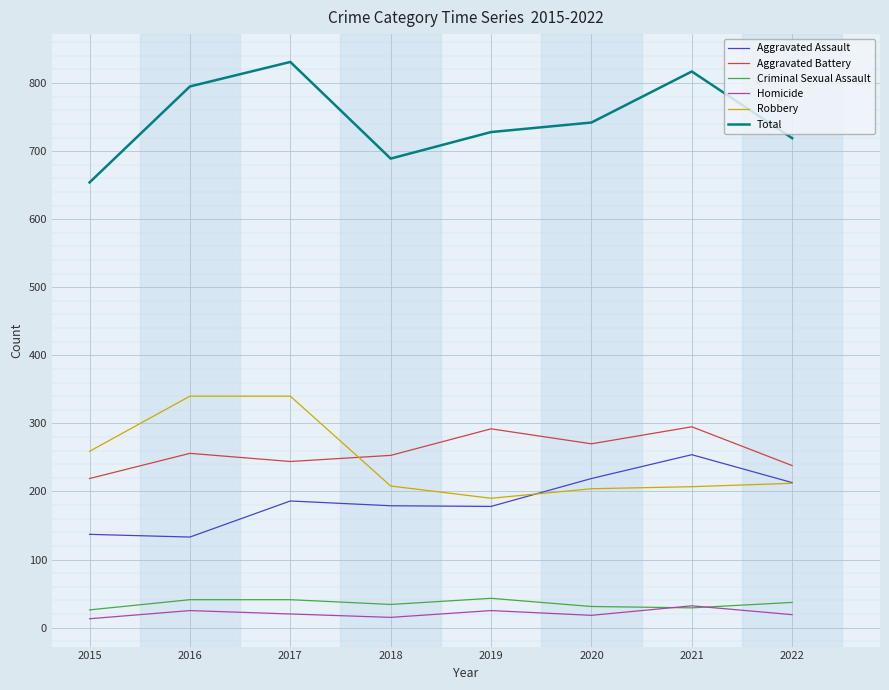

True or false: Total has a value of 795 at 2016.

True